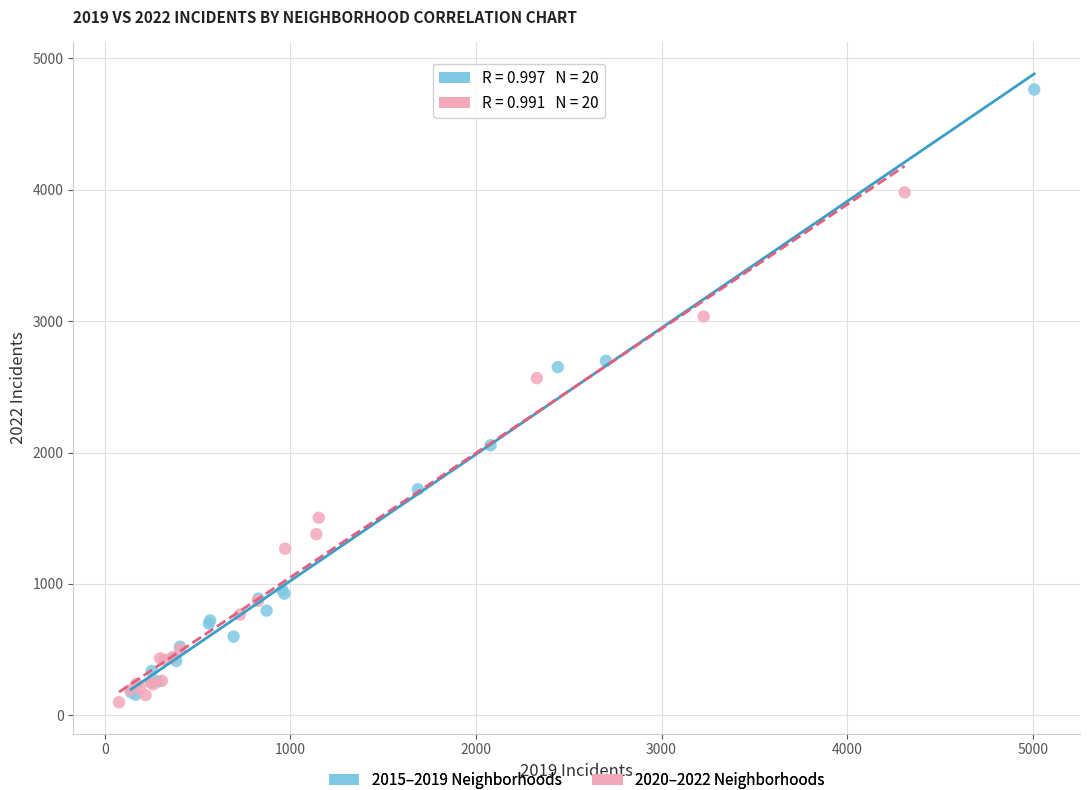

Which series has the largest Y range (max minus min)?

2015–2019 Neighborhoods